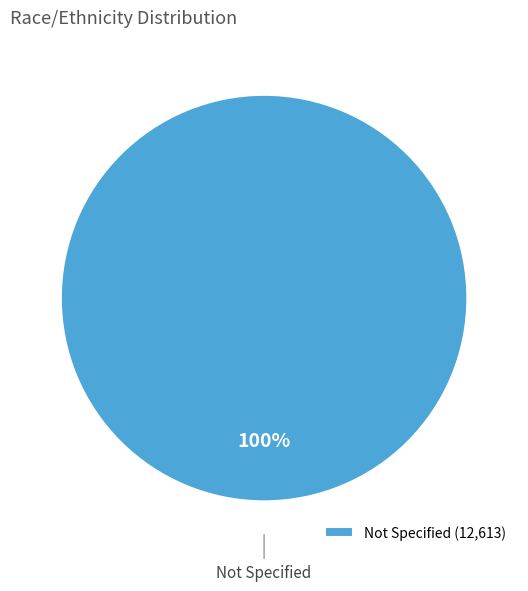

Rank the categories by value from highest to lowest.

Not Specified (12,613)